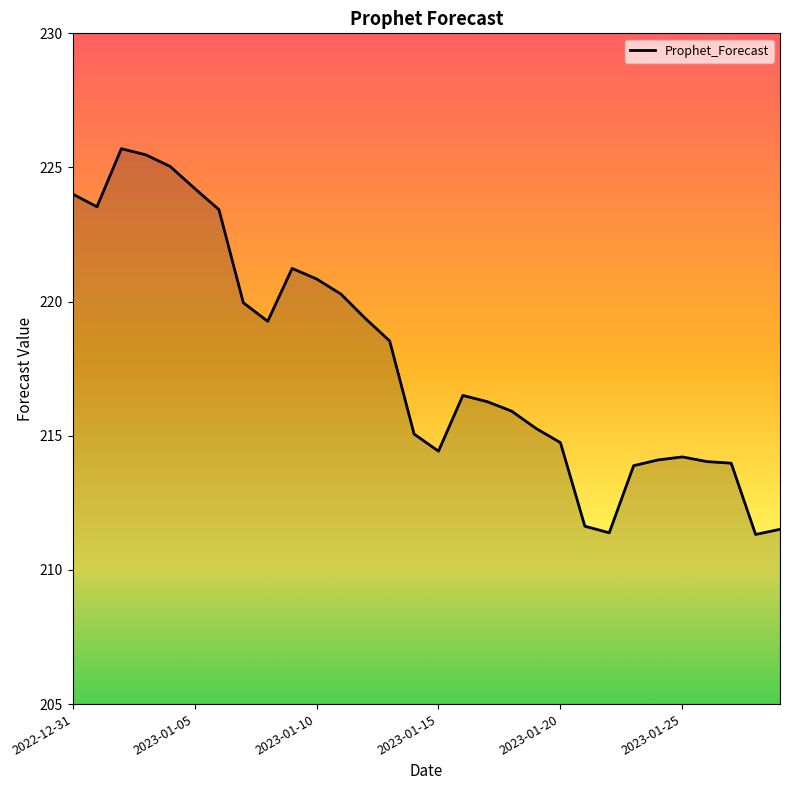

What is the difference between the maximum and minimum values?

14.4